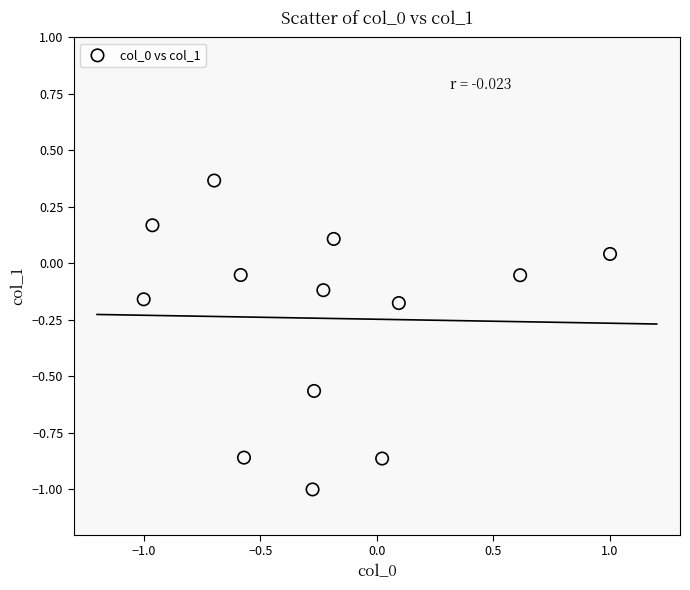

What is the range of X values (max minus min)?

2.0